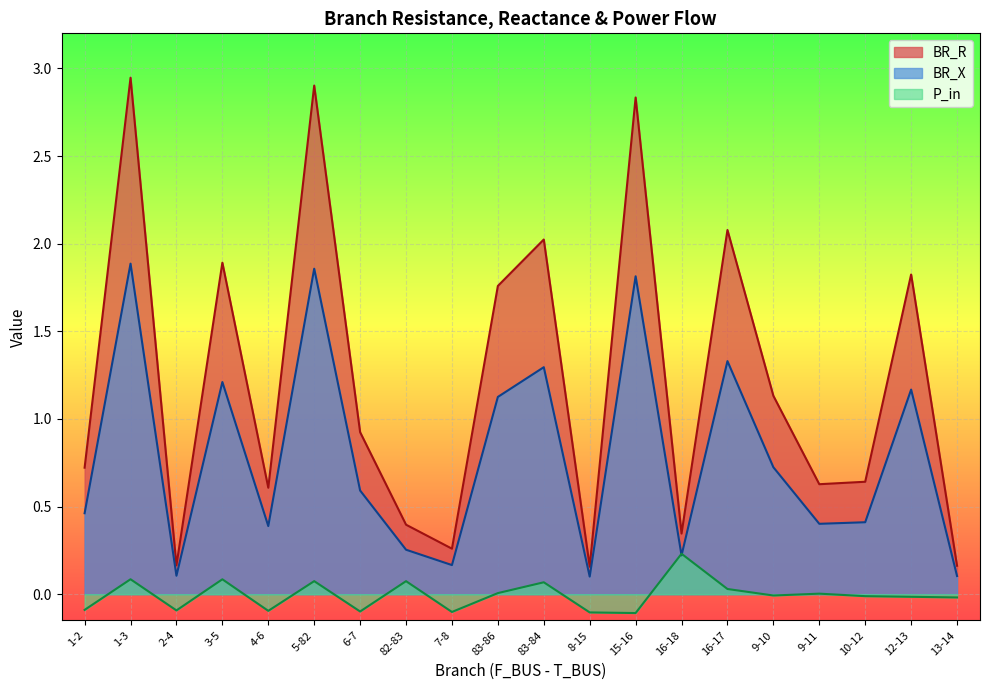

How many lines are shown in the chart?

3